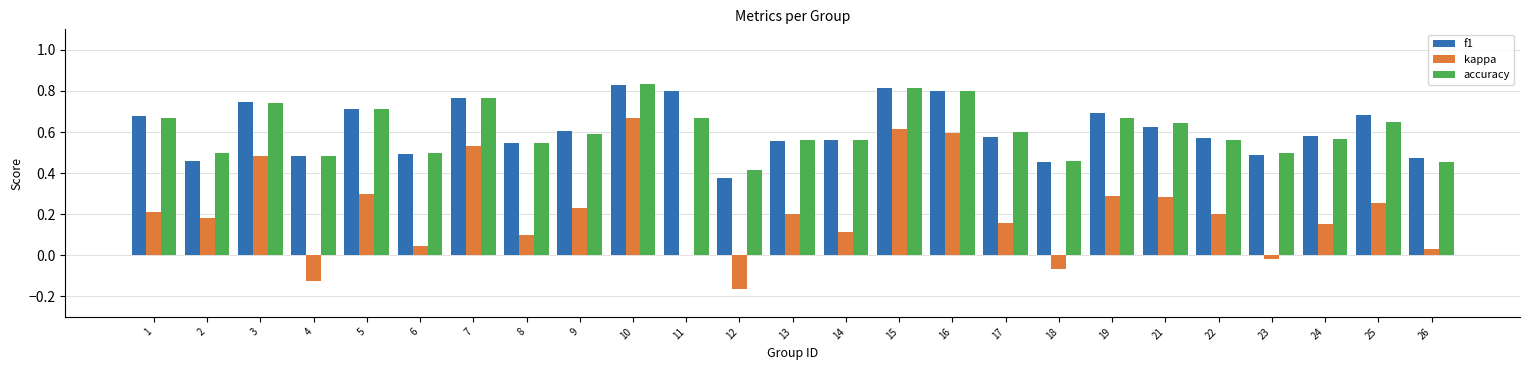

Are the bars horizontal?

No